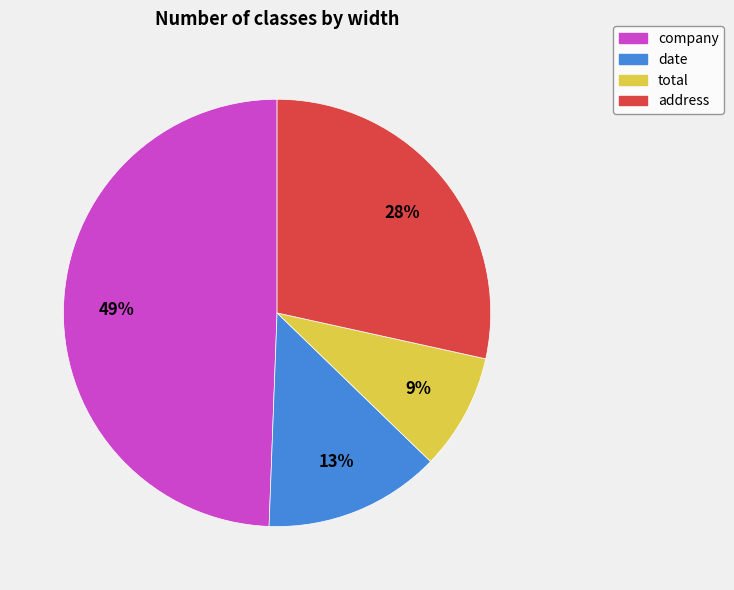

Does date represent more than half of the total?

No